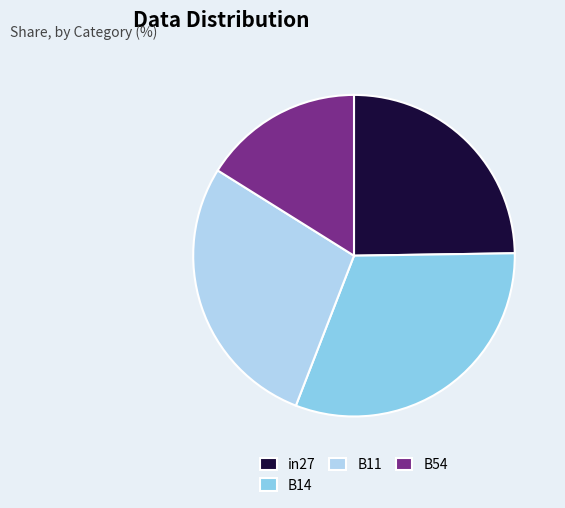

Is it true that B54 is 16% of the pie?

True